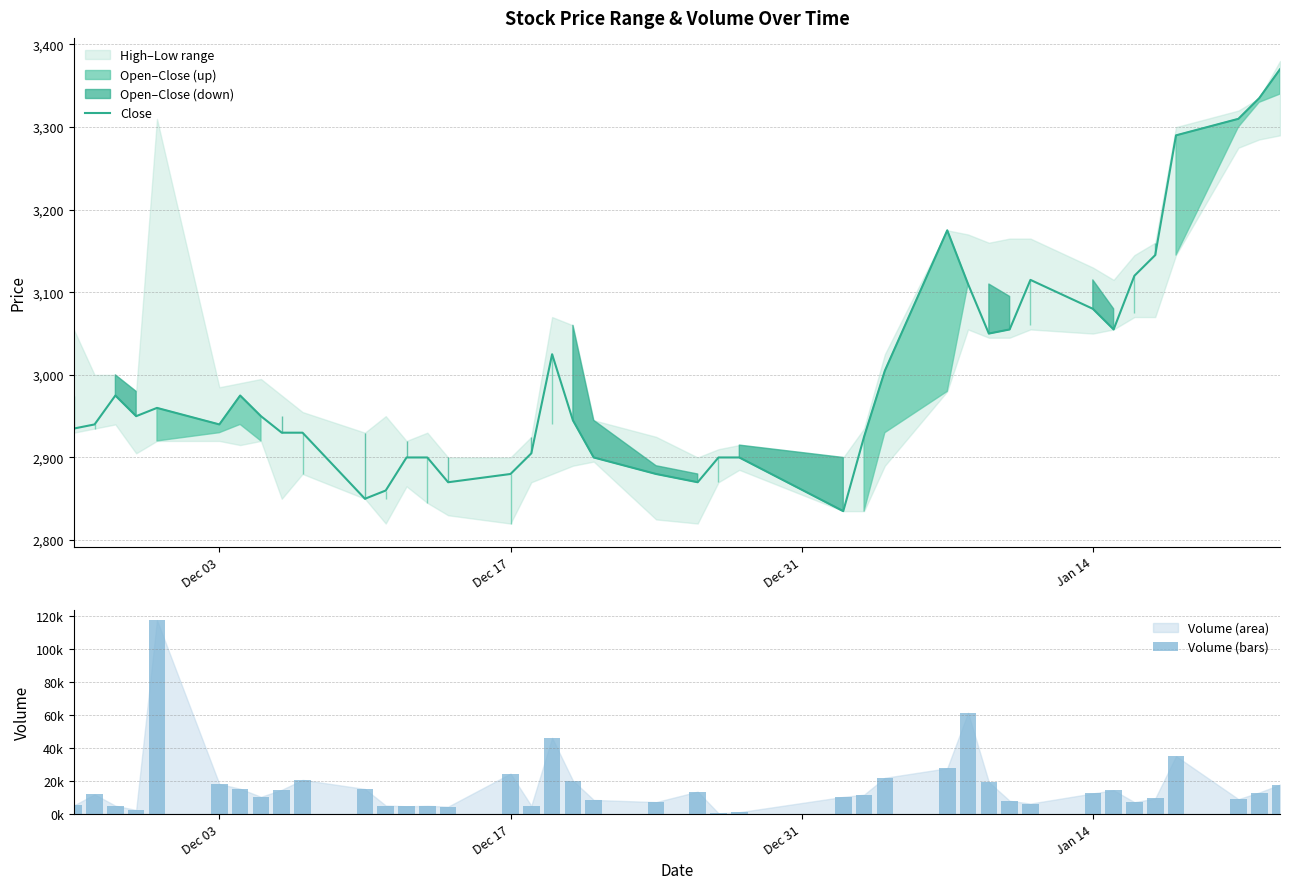

What is the maximum value for Close?

3370